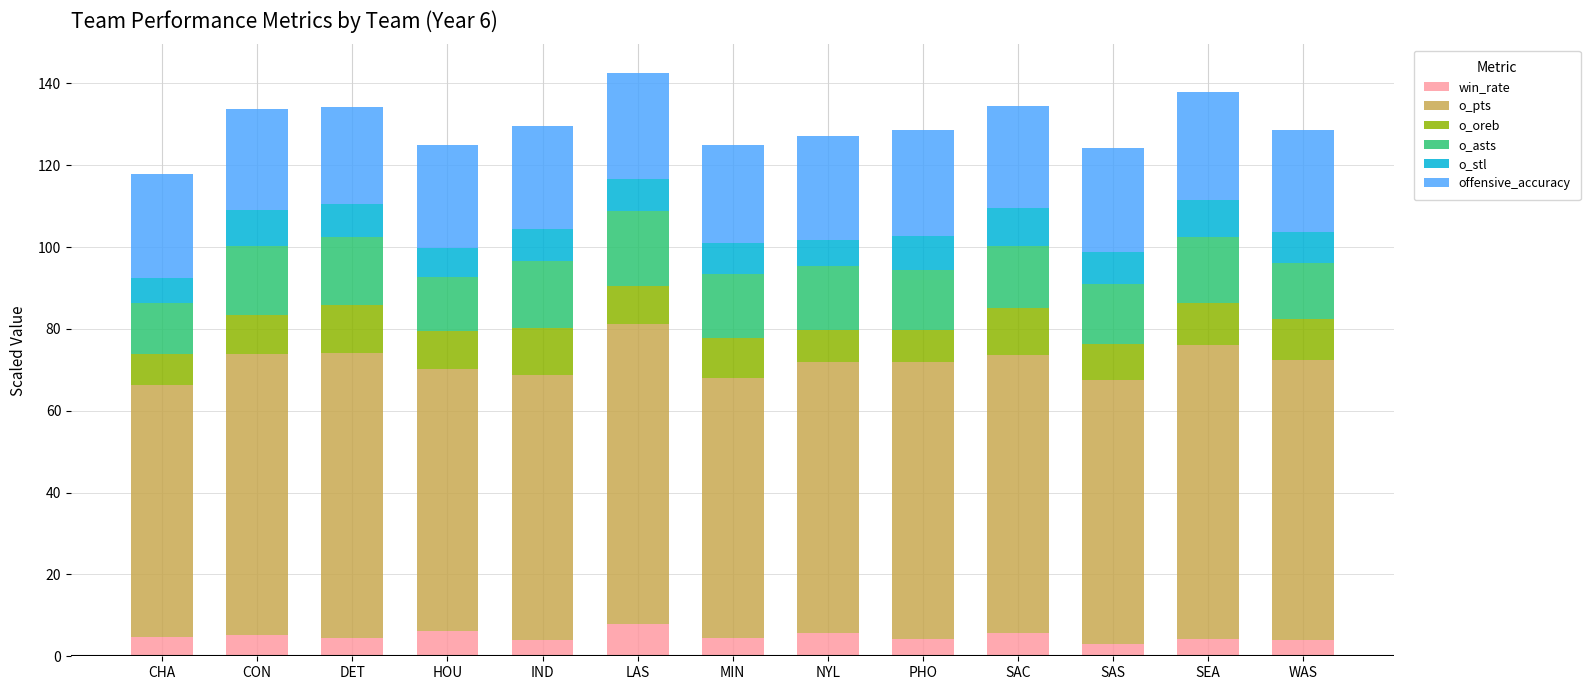

Does the chart contain stacked bars?

Yes